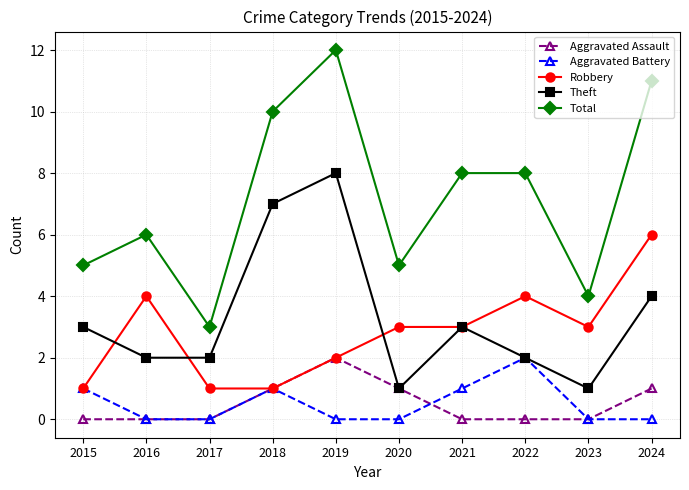

At which category is the sum across all series the highest?

2019